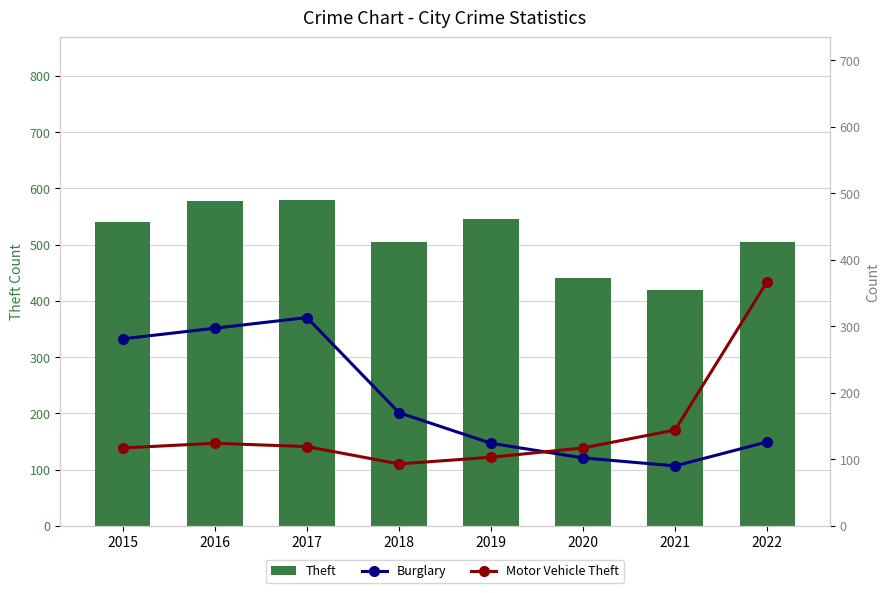

What is the highest value of the Motor Vehicle Theft series?

367